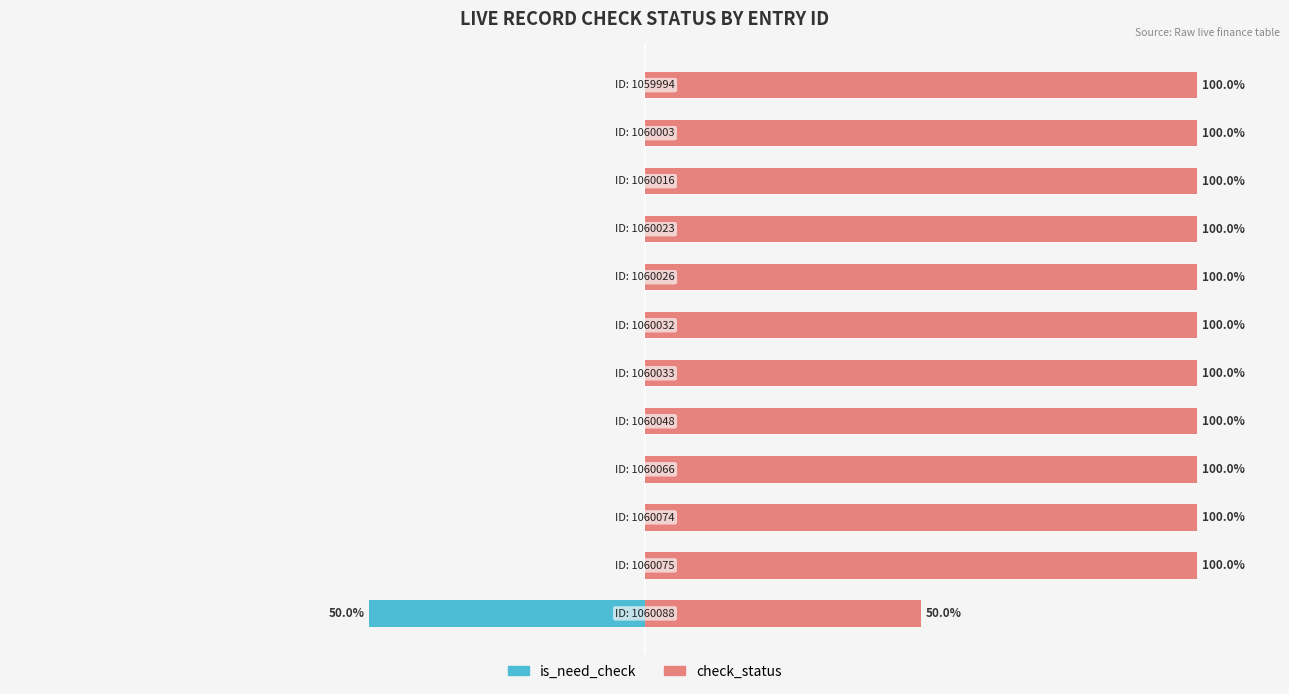

Is the value of is_need_check at 9 greater than the value of check_status at 0?

No